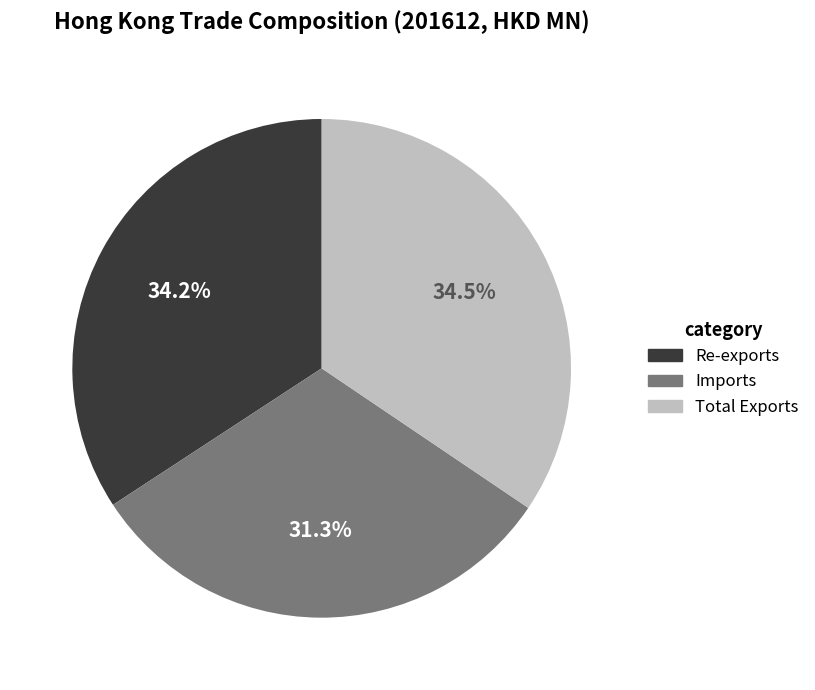

What is the ratio of the value at Total Exports to the value at Imports?

1.1